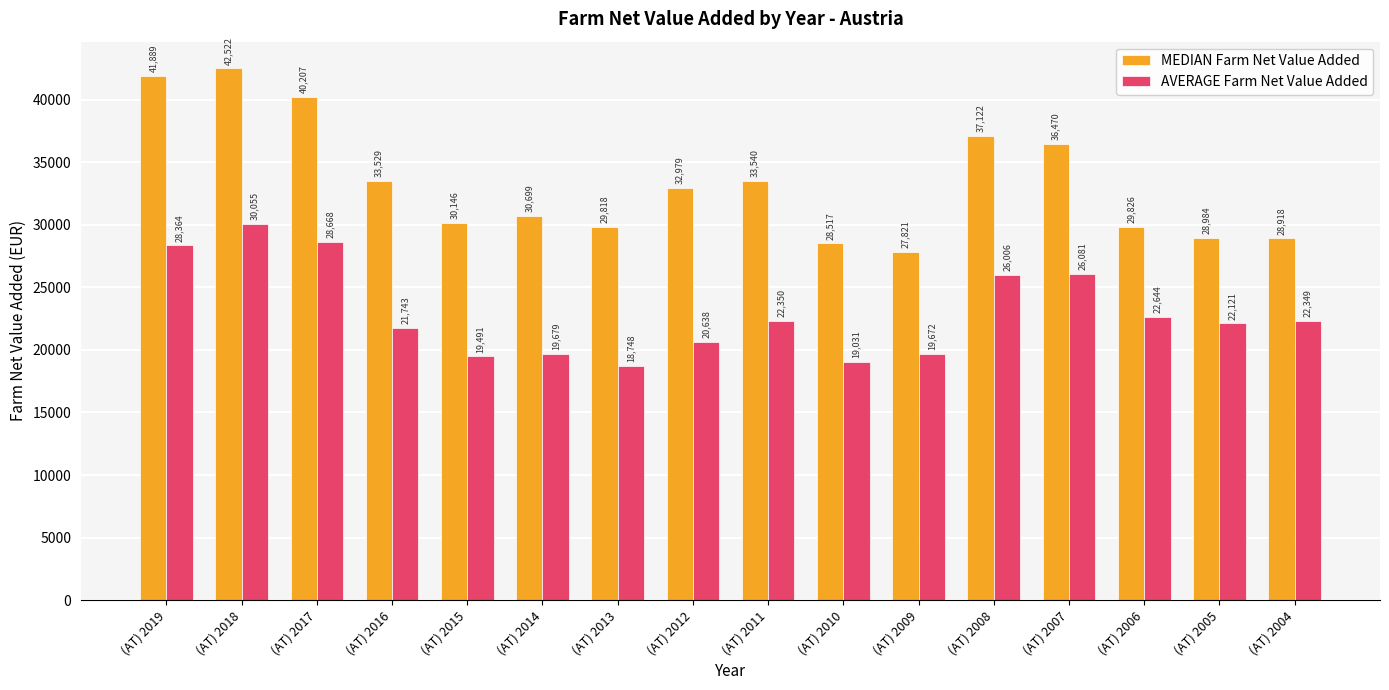

The MEDIAN Farm Net Value Added series shows 10766 at (AT) 2014. True or false?

False